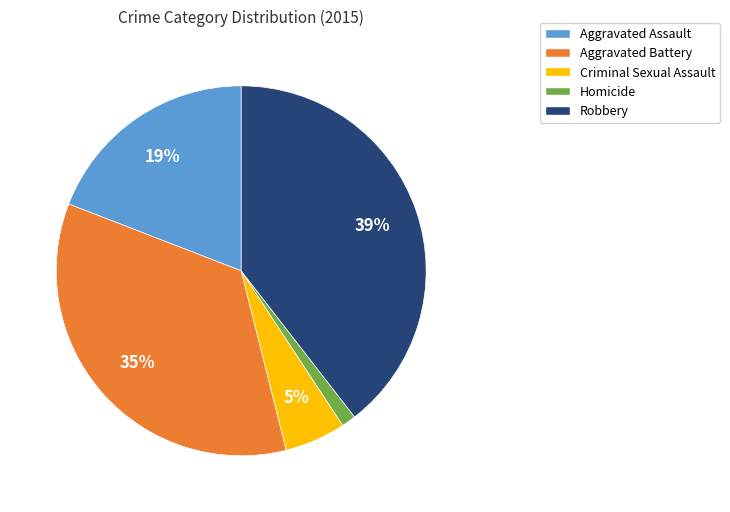

Between Homicide and Aggravated Assault, which is larger?

Aggravated Assault